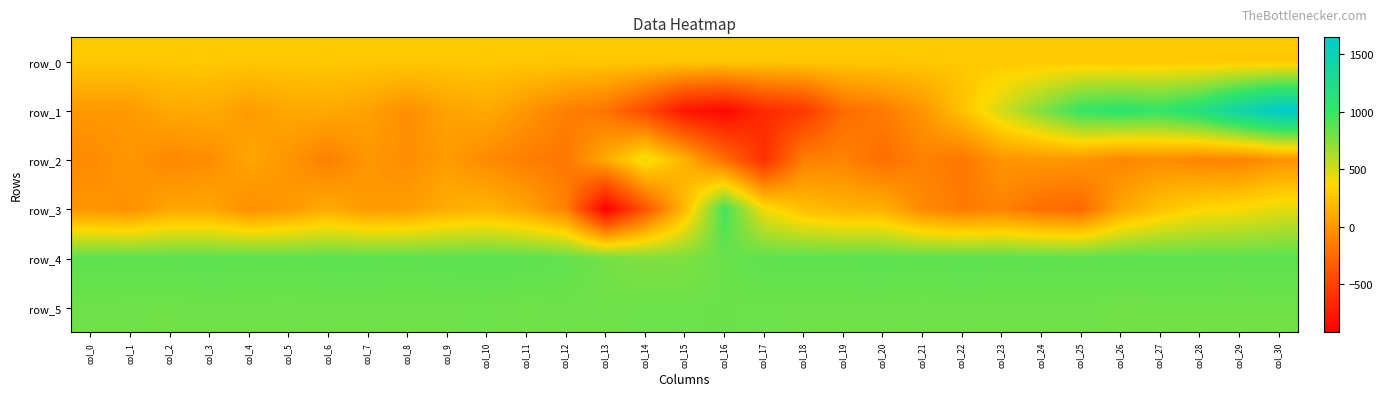

What is the lowest value of the row_0 series?

270.6